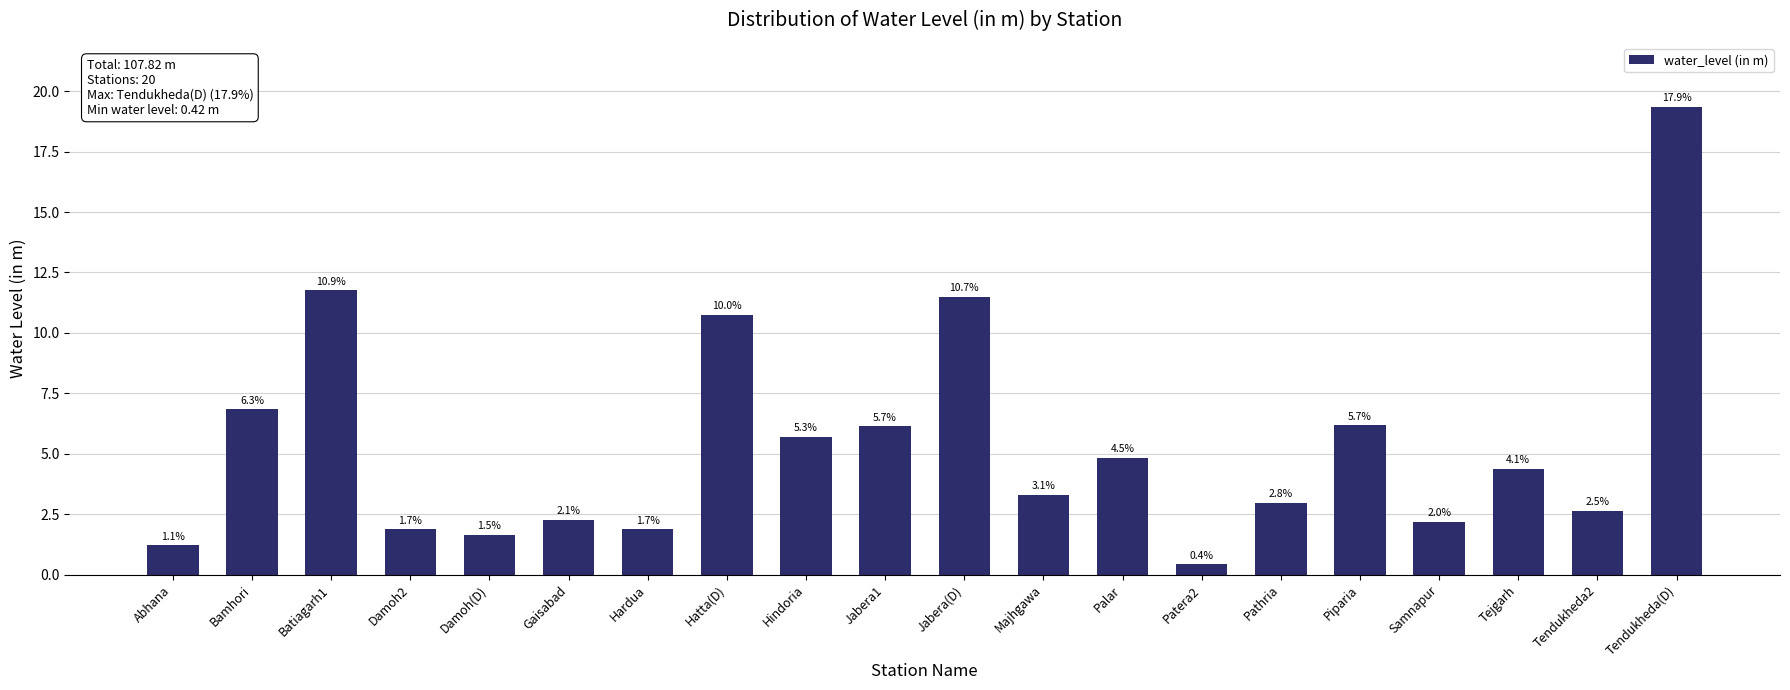

True or false: the data shows 4.6 at Batiagarh1.

False